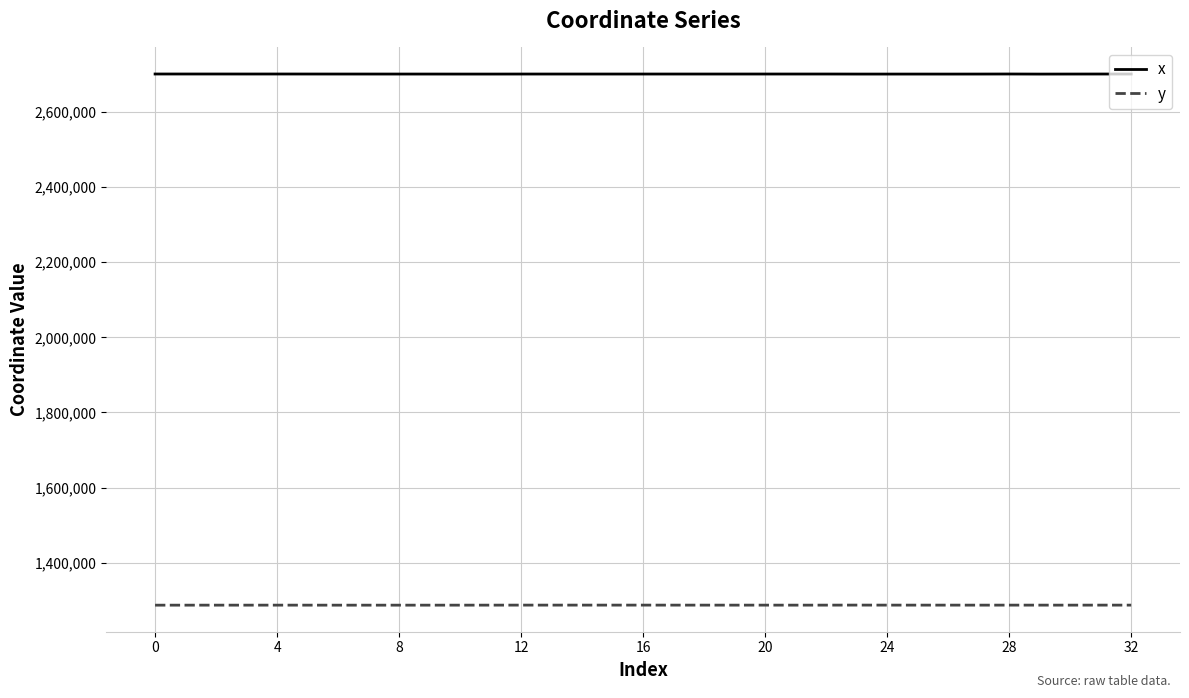

What is the highest value of the x series?

2701173.1